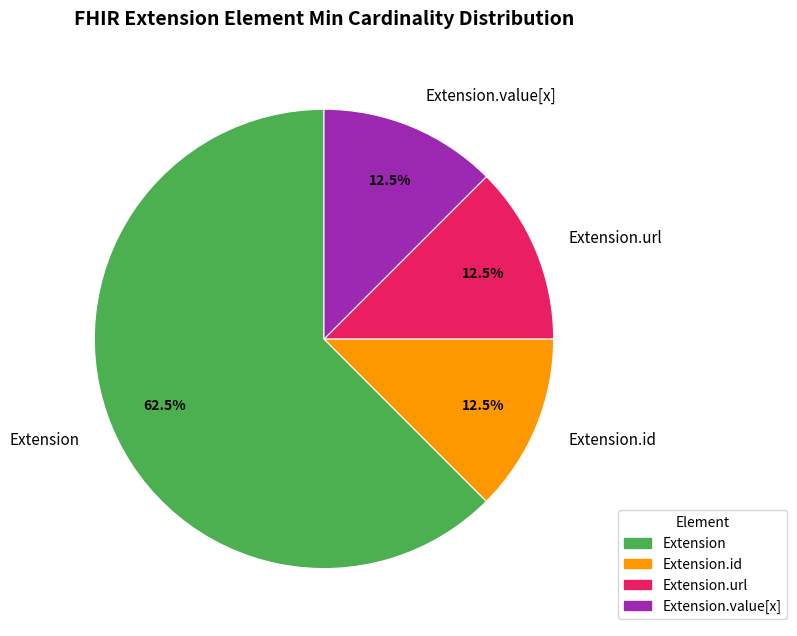

What is the largest slice in the pie chart?

Extension